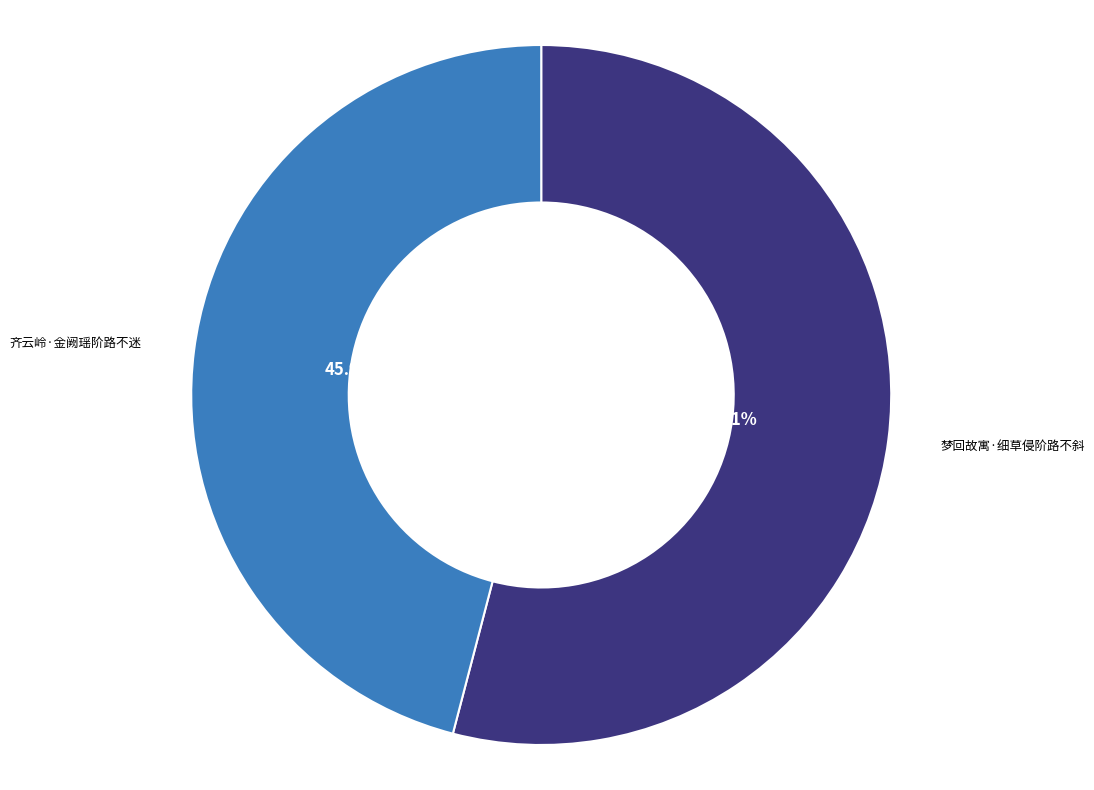

To the nearest percent, what percentage of the pie is 齐云岭·金阙瑶阶路不迷?

46%